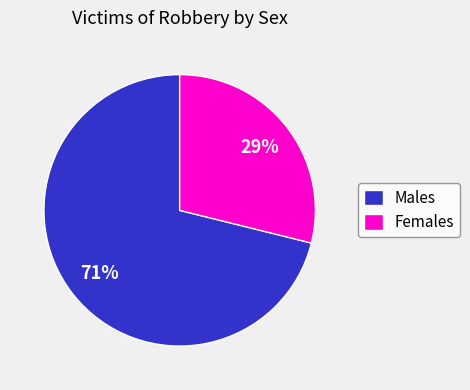

To the nearest percent, what percentage of the pie is Males?

71%